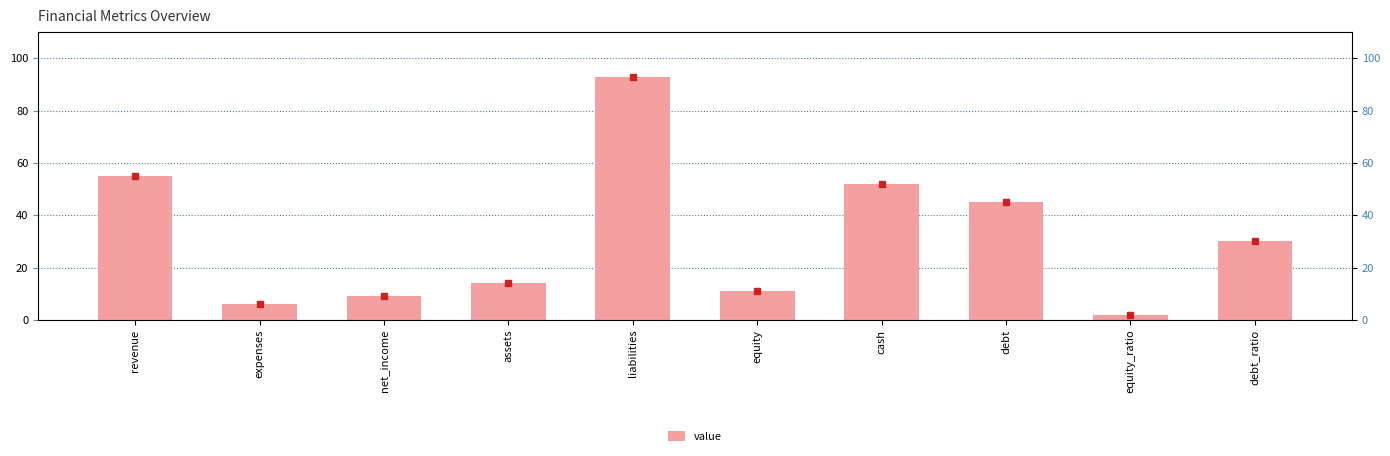

How many data points are less than 30?

5